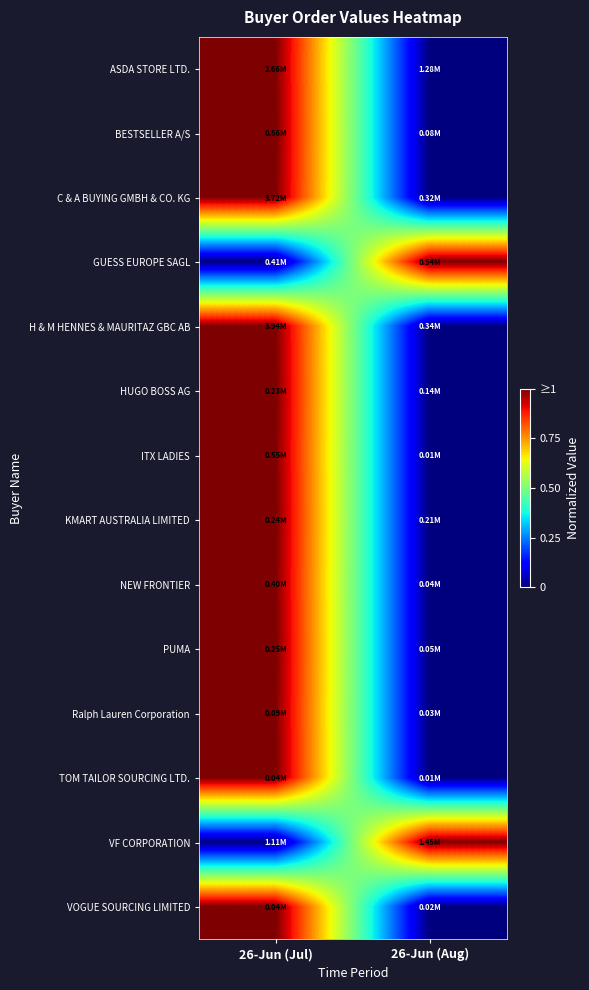

Reading right to left, extract all data points from this chart.

ASDA STORE LTD.: 26-Jun (Aug)=0	26-Jun (Jul)=1
BESTSELLER A/S: 26-Jun (Aug)=0	26-Jun (Jul)=1
C & A BUYING GMBH & CO. KG: 26-Jun (Aug)=0	26-Jun (Jul)=1
GUESS EUROPE SAGL: 26-Jun (Aug)=1	26-Jun (Jul)=0
H & M HENNES & MAURITAZ GBC AB: 26-Jun (Aug)=0	26-Jun (Jul)=1
HUGO BOSS AG: 26-Jun (Aug)=0	26-Jun (Jul)=1
ITX LADIES: 26-Jun (Aug)=0	26-Jun (Jul)=1
KMART AUSTRALIA LIMITED: 26-Jun (Aug)=0	26-Jun (Jul)=1
NEW FRONTIER: 26-Jun (Aug)=0	26-Jun (Jul)=1
PUMA: 26-Jun (Aug)=0	26-Jun (Jul)=1
Ralph Lauren Corporation: 26-Jun (Aug)=0	26-Jun (Jul)=1
TOM TAILOR SOURCING LTD.: 26-Jun (Aug)=0	26-Jun (Jul)=1
VF CORPORATION: 26-Jun (Aug)=1	26-Jun (Jul)=0
VOGUE SOURCING LIMITED: 26-Jun (Aug)=0	26-Jun (Jul)=1